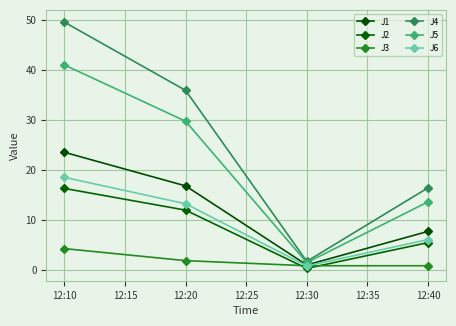

What is the value of the J6 point at the 3rd from the left?

0.8